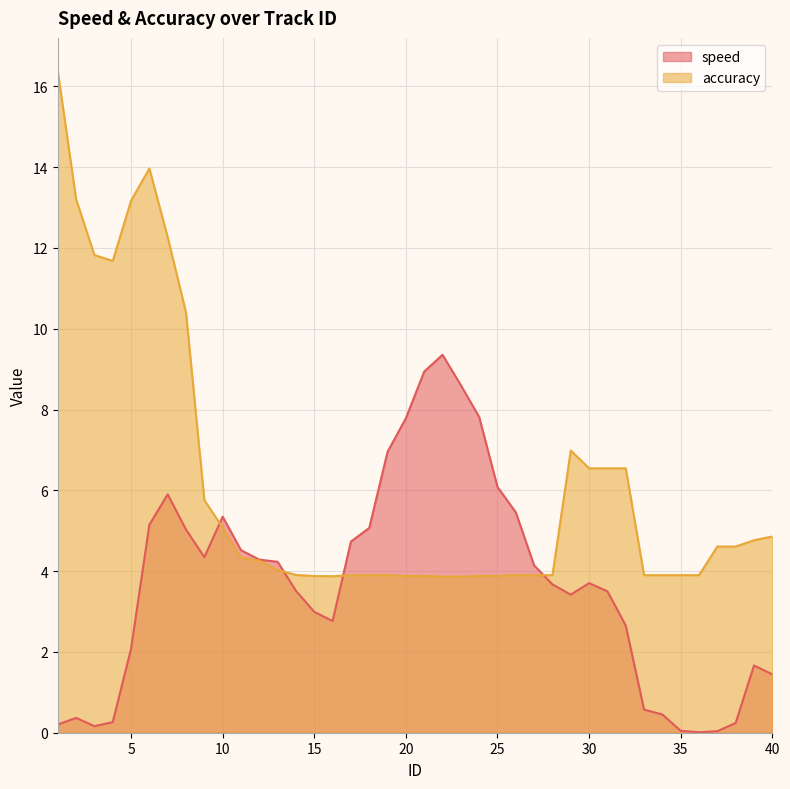

How many intersections are there between accuracy and speed?

4